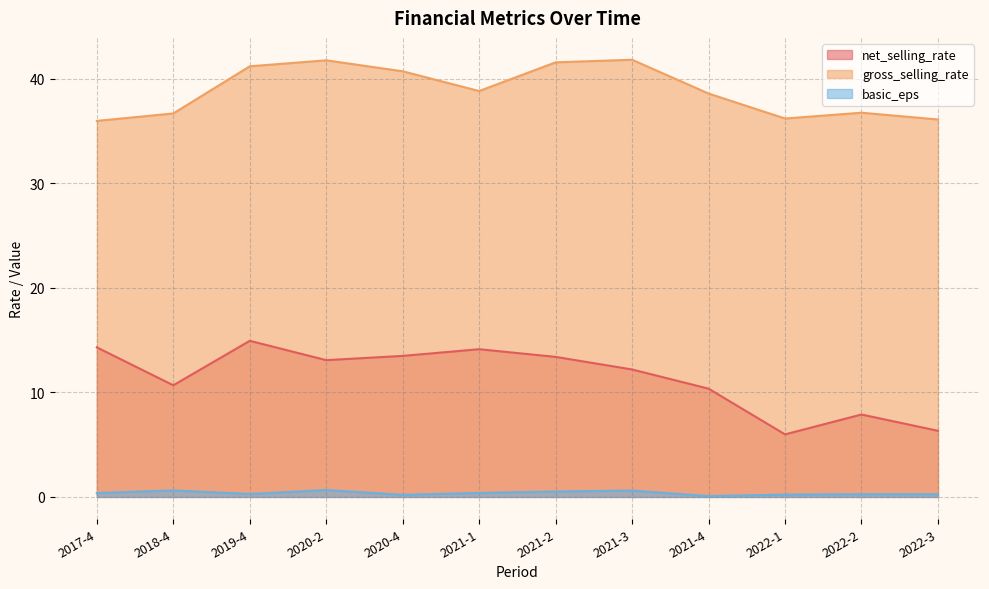

Is the value of net_selling_rate at 2020-2 greater than the value of basic_eps at 2022-3?

Yes